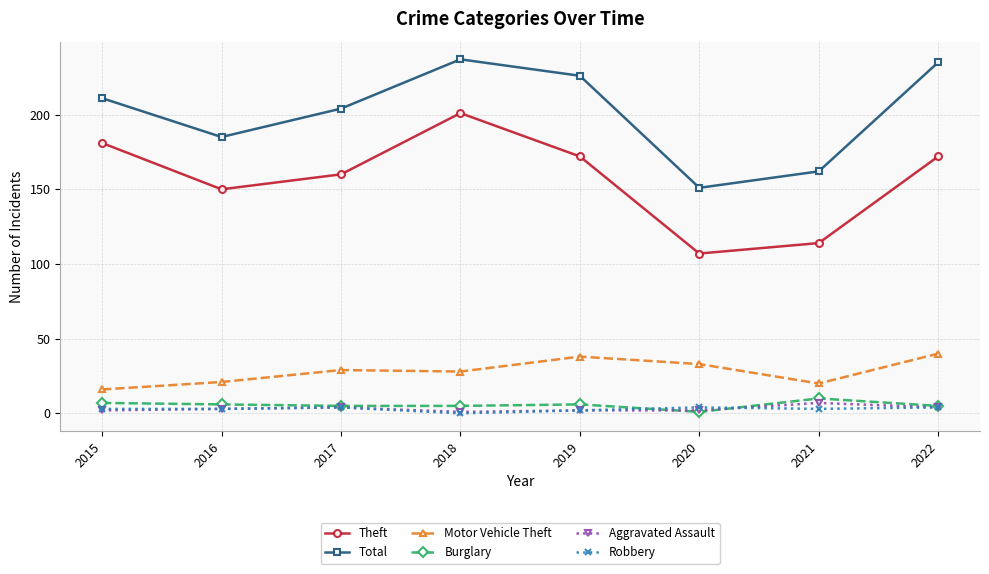

Count the number of categories in the chart.

8